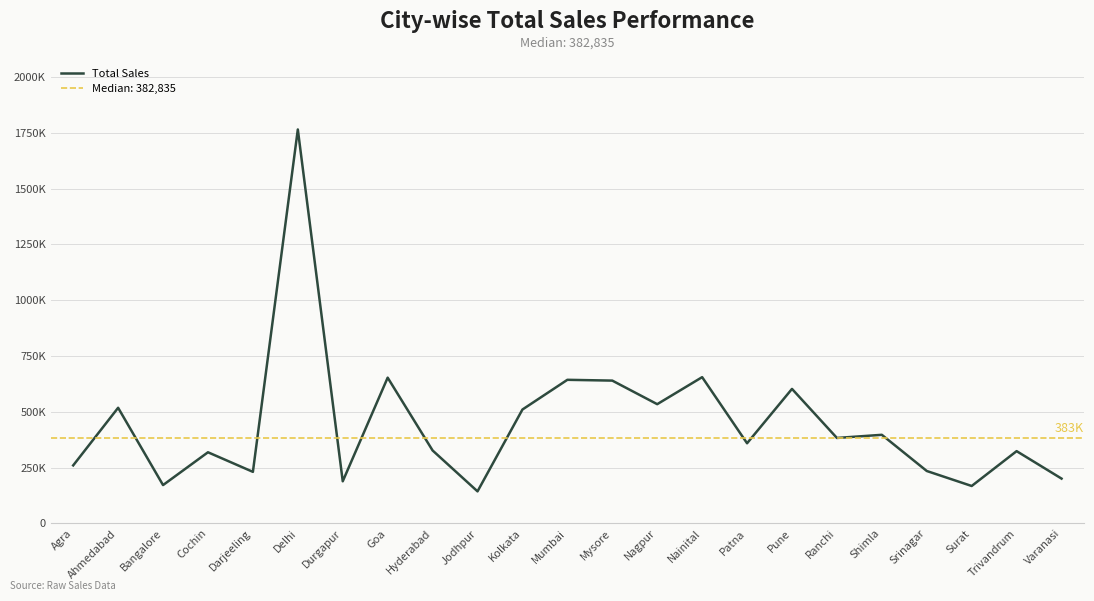

How many values exceed 359030?

11